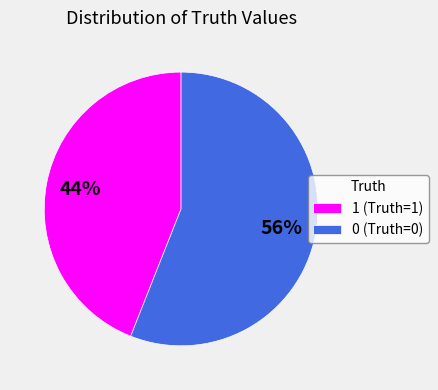

Is it true that 1 is 44% of the pie?

True